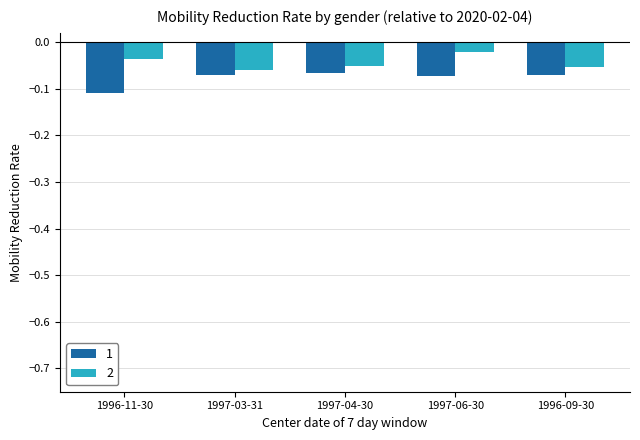

What is the sum of all 2 values?

-0.2